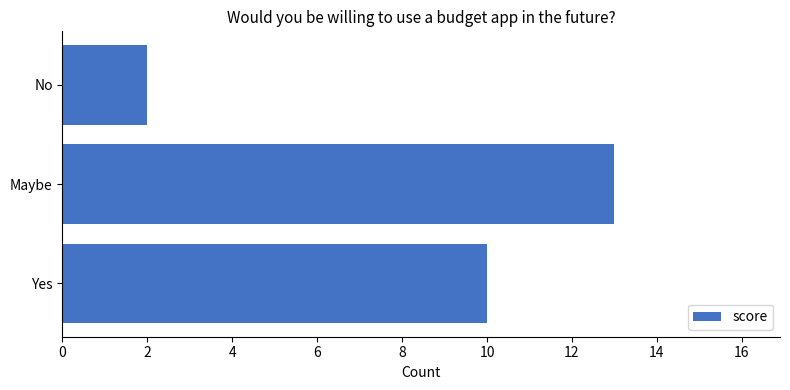

Between Yes and No, which is larger?

Yes